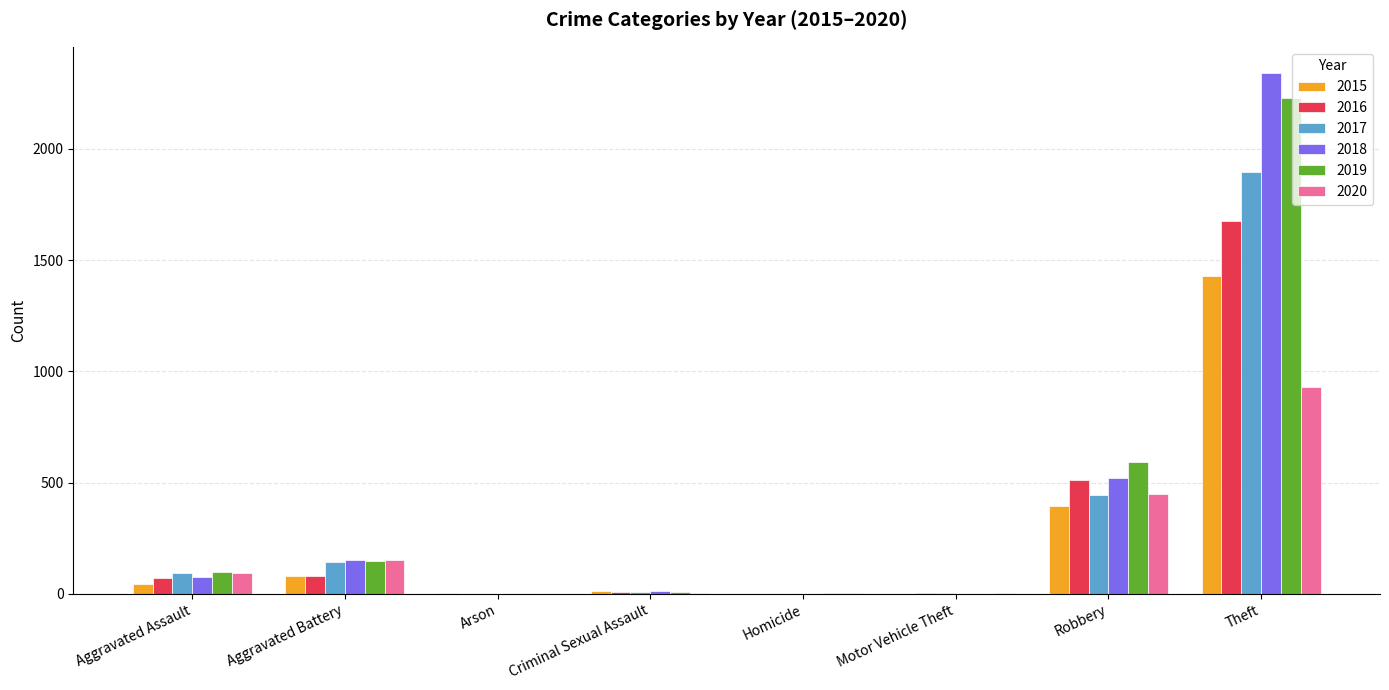

What is the difference between the 2017 values at Arson and Aggravated Battery?

142